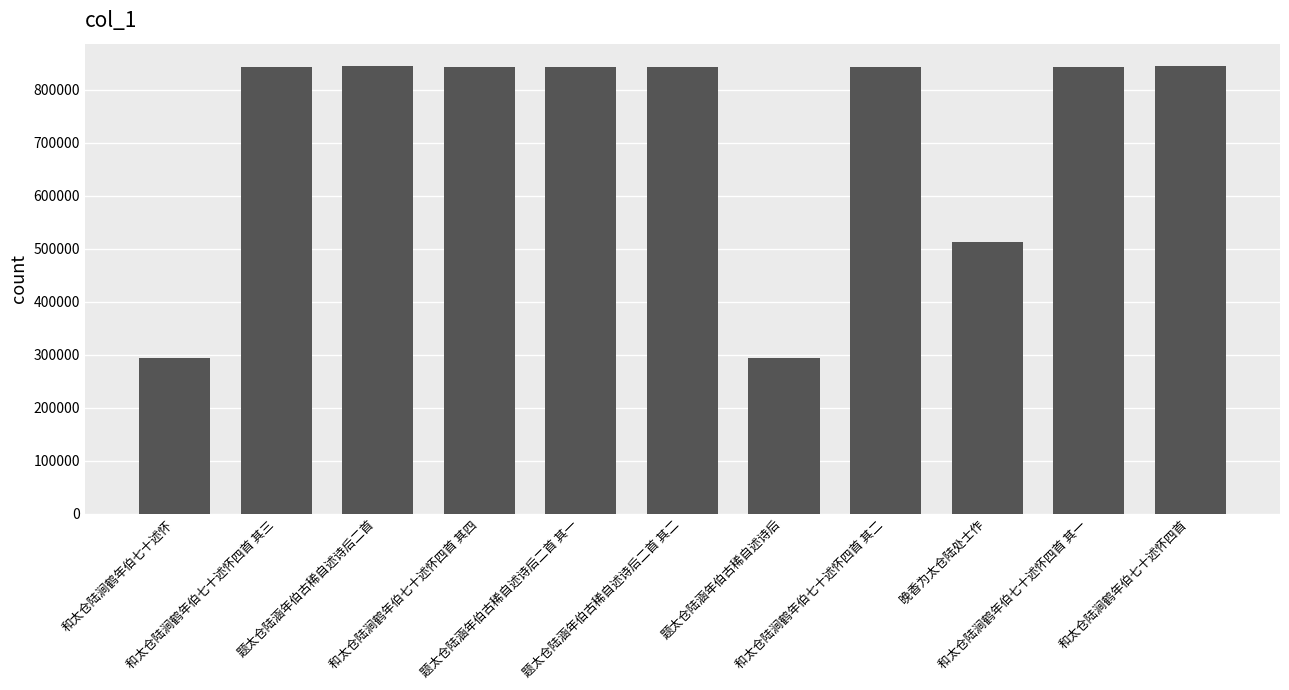

What is the average value?

713253